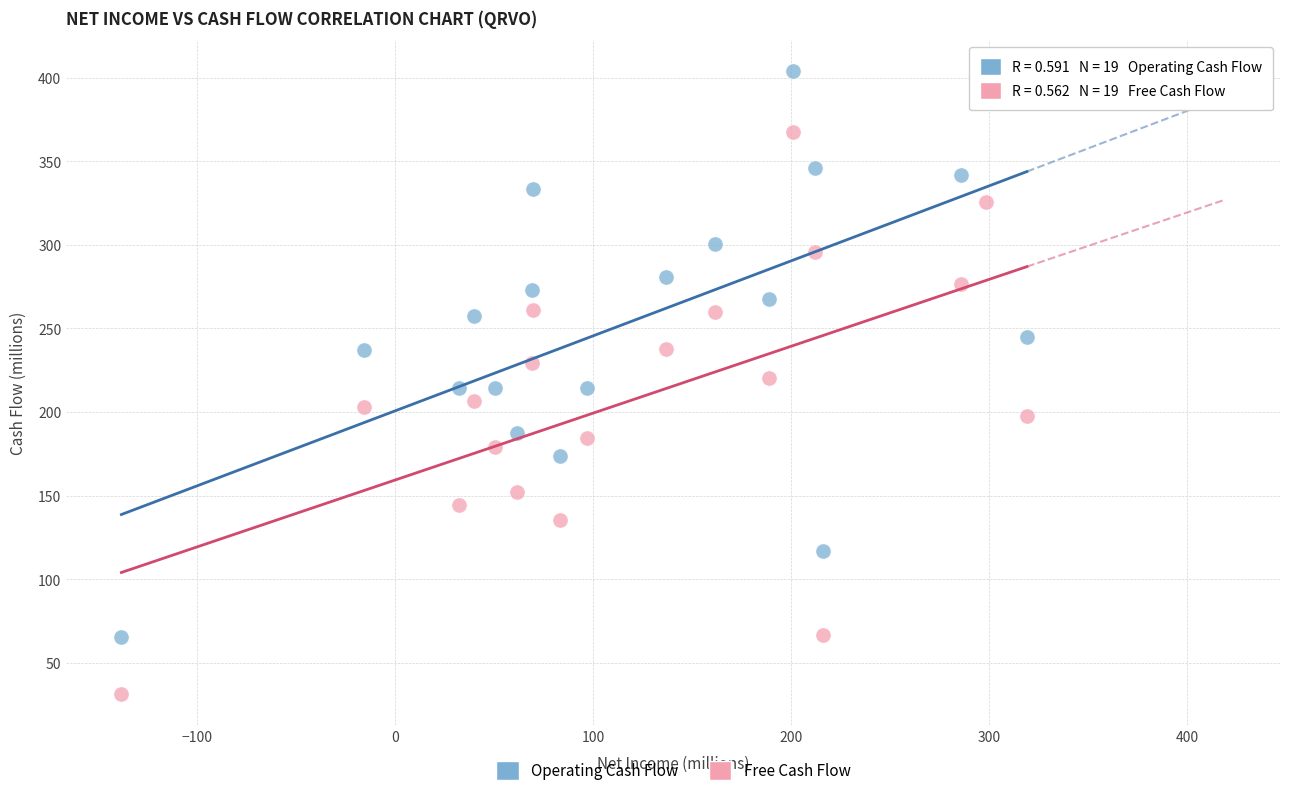

What are all the series names shown in the legend?

Operating Cash Flow, Free Cash Flow